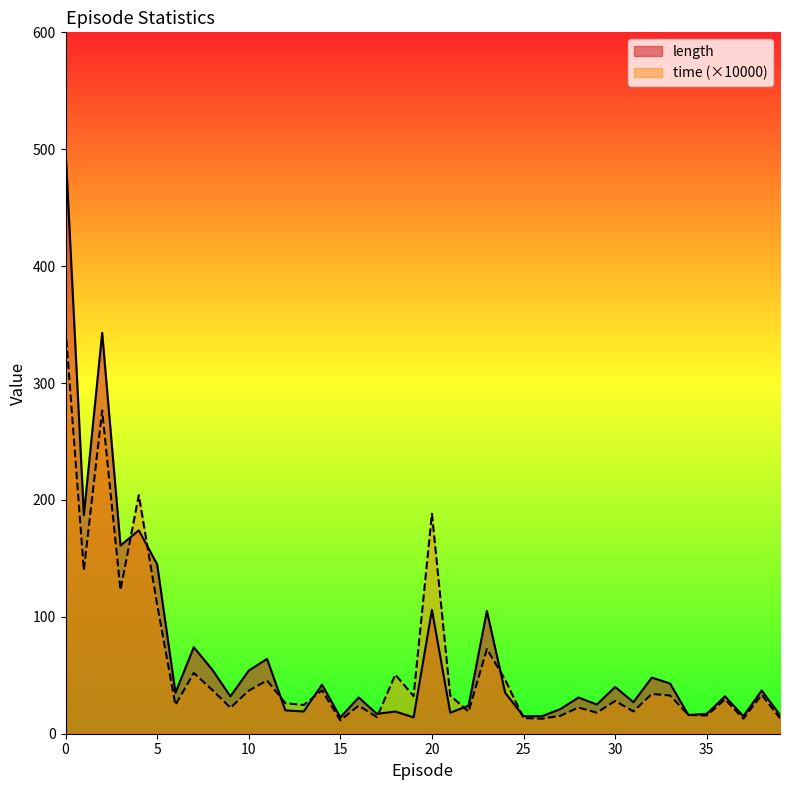

The time series shows 55.9 at 19. True or false?

False